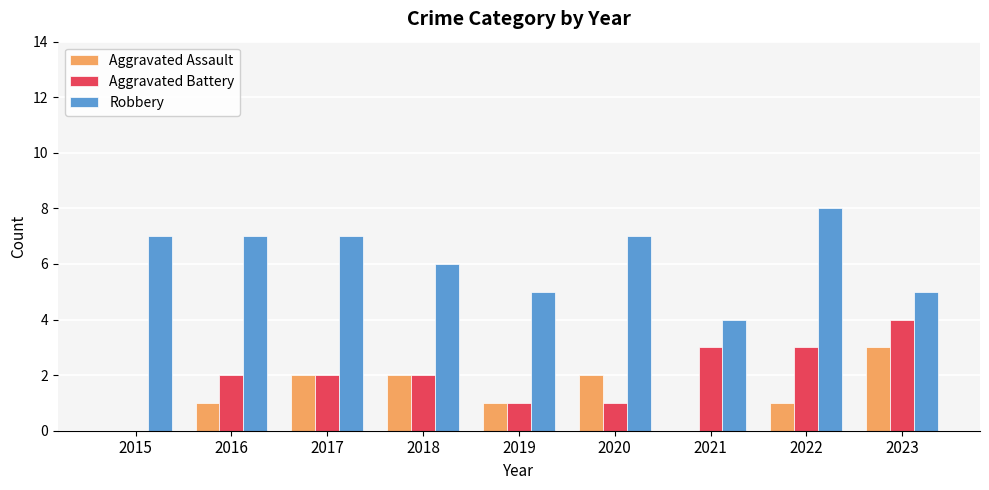

What is the sum of all Aggravated Battery values?

18